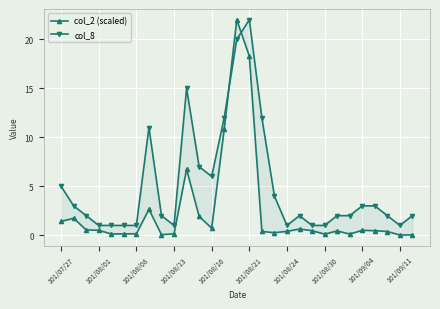

How many intersections are there between col_2 (scaled) and col_8?

2